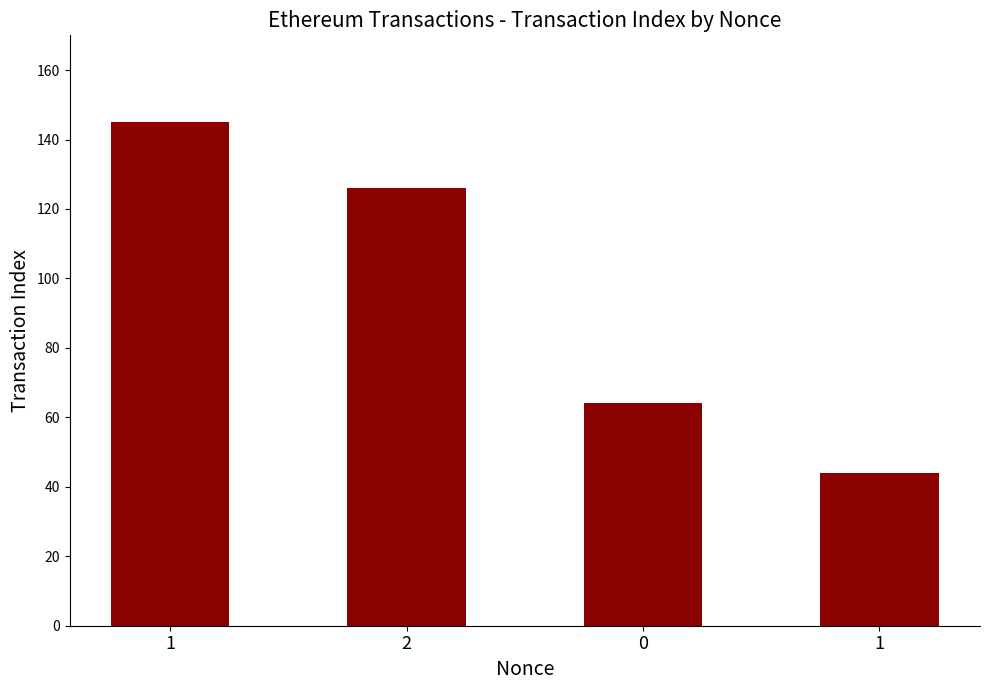

How many bars are there in total?

4